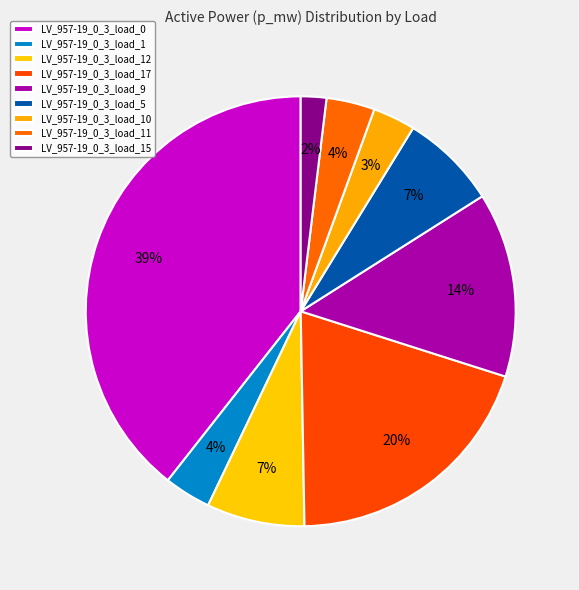

Is there any slice that represents more than half of the pie?

No